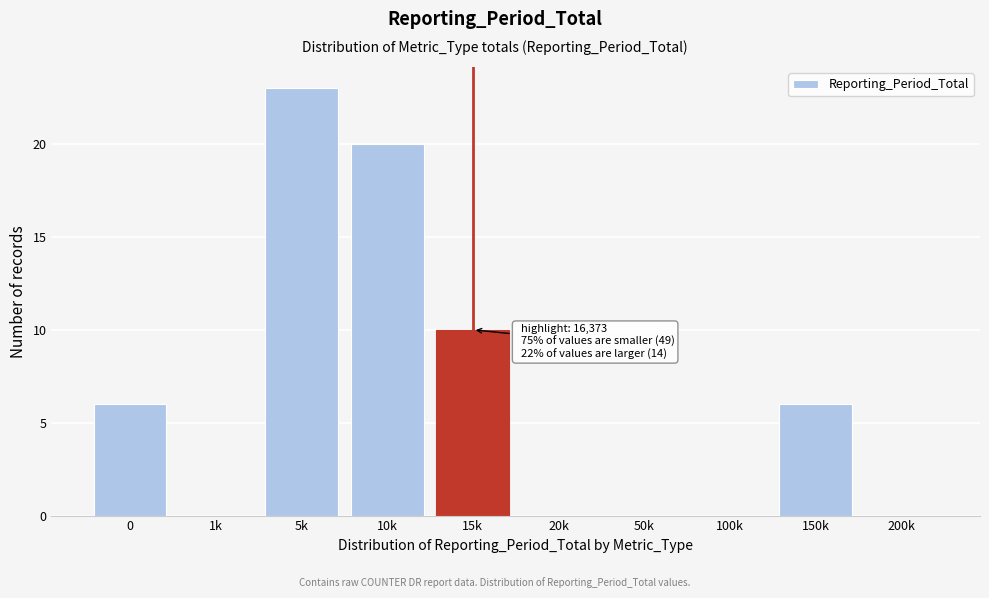

Reading left to right, what are all the values shown in this chart?

0=6	1k=0	5k=23	10k=20	15k=10	20k=0	50k=0	100k=0	150k=6	200k=0